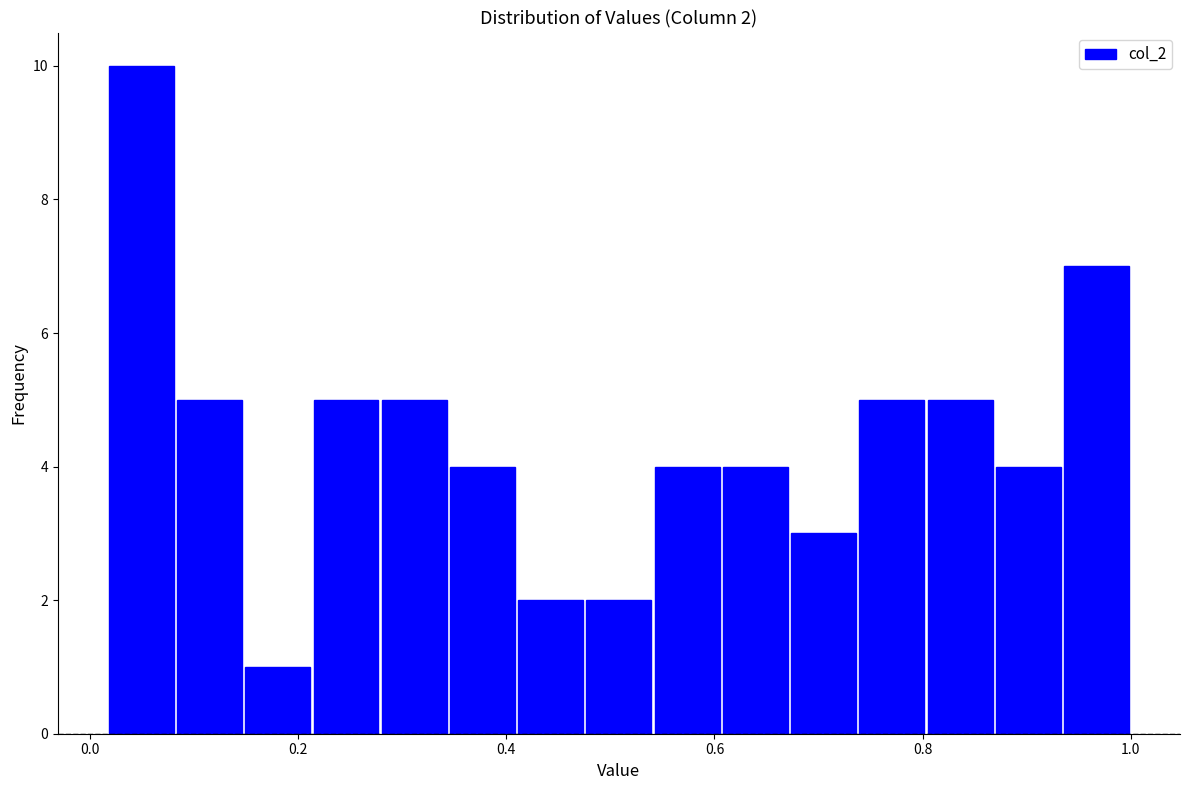

Read against the x-axis, roughly where is the centre of the tallest bar?

0.04